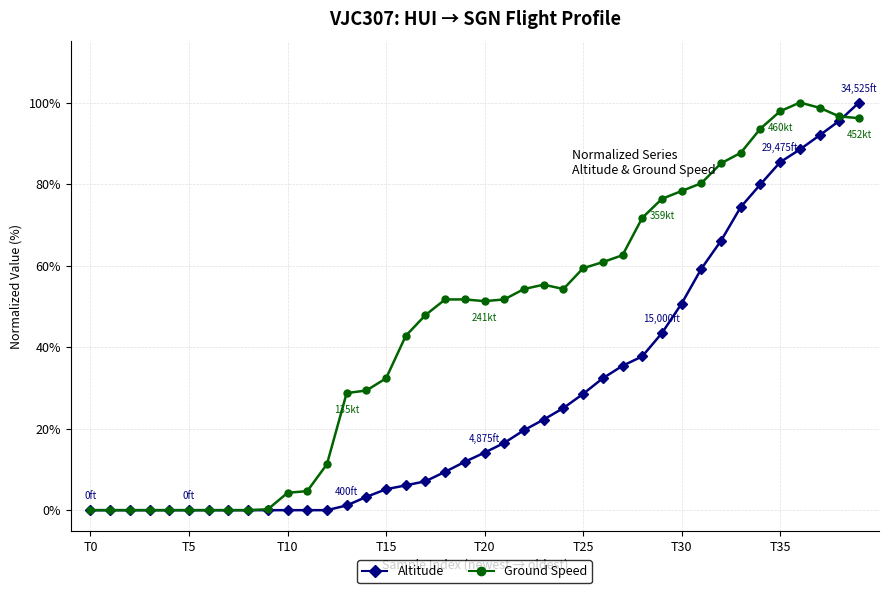

Reading right to left, what are all the values shown in this chart?

Altitude: 1.0	1.0	0.9	0.9	0.9	0.8	0.7	0.7	0.6	0.5	0.4	0.4	0.4	0.3	0.3	0.3	0.2	0.2	0.2	0.1	0.1	0.1	0.1	0.1	0.1	0.0	0.0	0.0	0.0	0.0	0.0	0.0	0.0	0.0	0.0	0.0	0.0	0.0	0.0	0.0
Ground Speed: 1.0	1.0	1.0	1.0	1.0	0.9	0.9	0.9	0.8	0.8	0.8	0.7	0.6	0.6	0.6	0.5	0.6	0.5	0.5	0.5	0.5	0.5	0.5	0.4	0.3	0.3	0.3	0.1	0.0	0.0	0.0	0.0	0.0	0.0	0.0	0.0	0.0	0.0	0.0	0.0